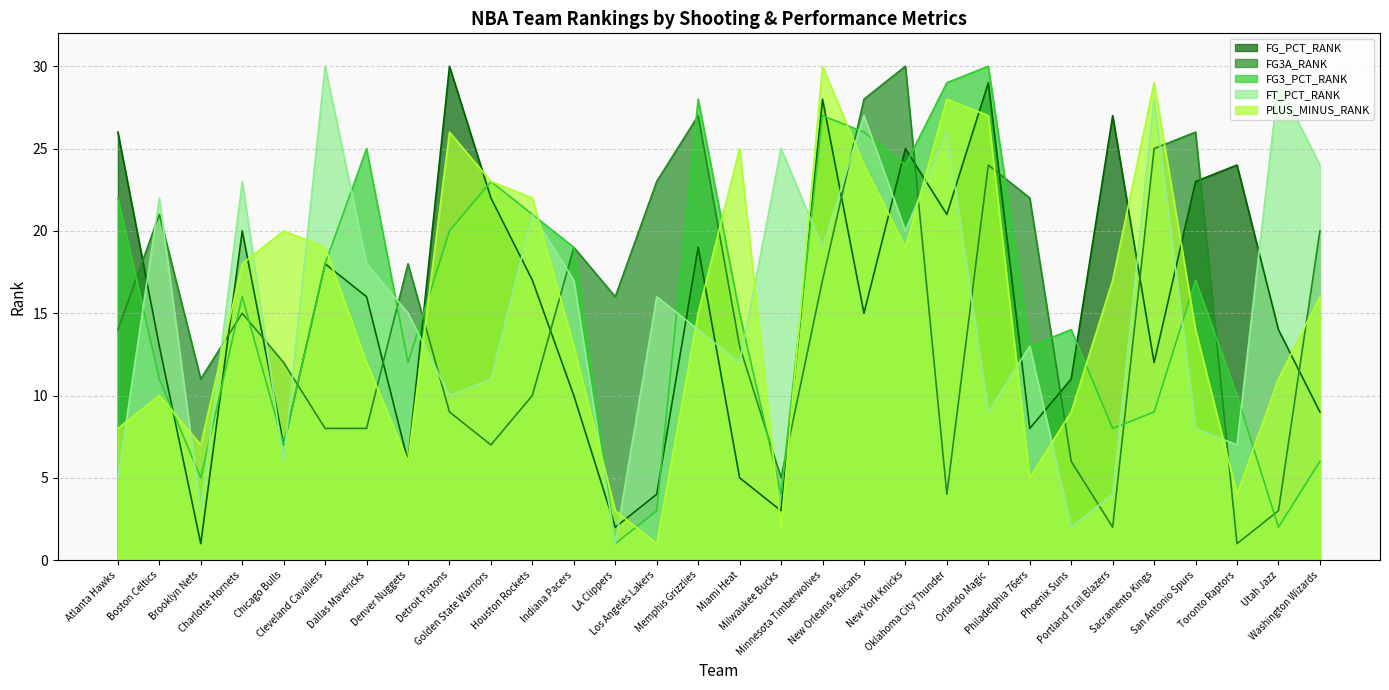

Rank the series by their maximum value, from lowest to highest.

FG_PCT_RANK, FG3A_RANK, FG3_PCT_RANK, FT_PCT_RANK, PLUS_MINUS_RANK